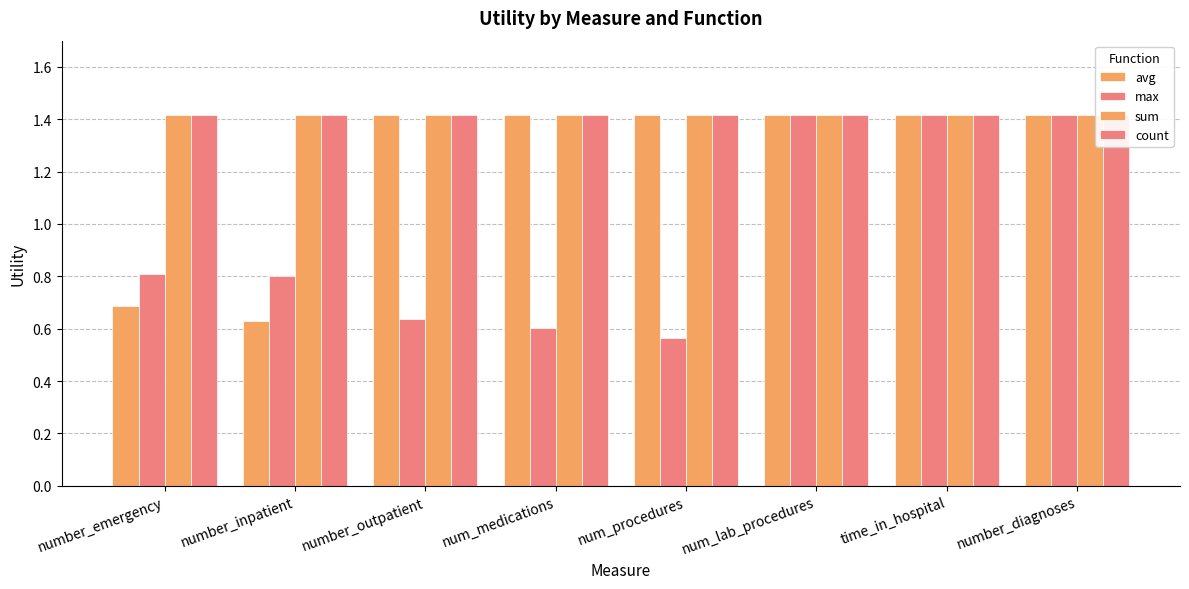

Reading left to right, transcribe all the data shown in this chart.

avg: 0.7	0.6	1.4	1.4	1.4	1.4	1.4	1.4
max: 0.8	0.8	0.6	0.6	0.6	1.4	1.4	1.4
sum: 1.4	1.4	1.4	1.4	1.4	1.4	1.4	1.4
count: 1.4	1.4	1.4	1.4	1.4	1.4	1.4	1.4